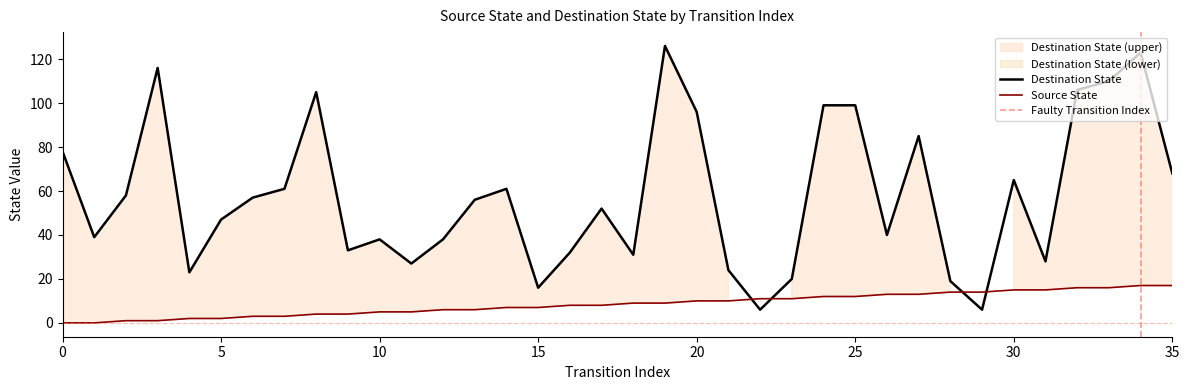

How many interior local valleys does the destination_state series have?

10